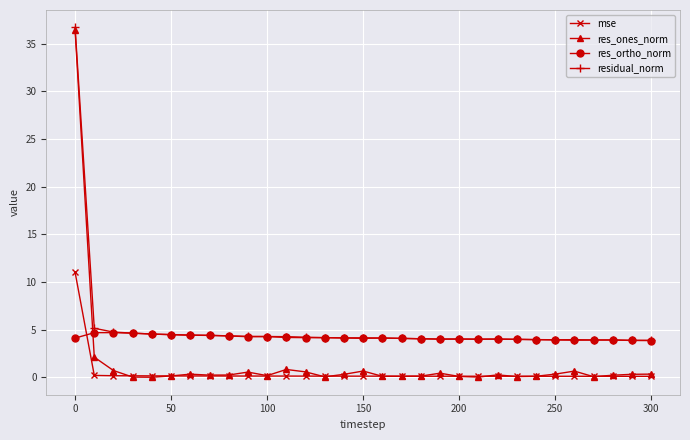

How many categories are shown in the chart?

31